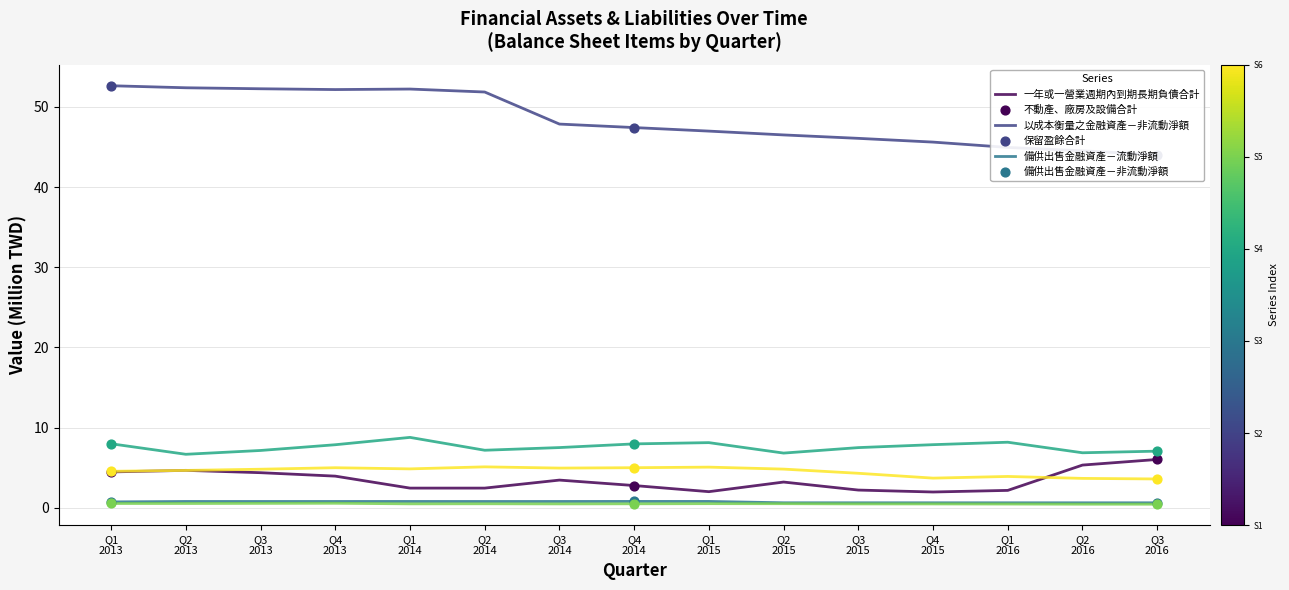

Which series reaches the minimum Y coordinate?

備供出售金融資產－流動淨額